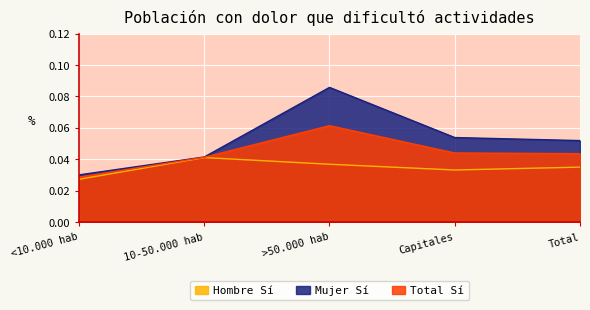

The value of Hombre Sí at <10.000 hab is 0.0. True or false?

False